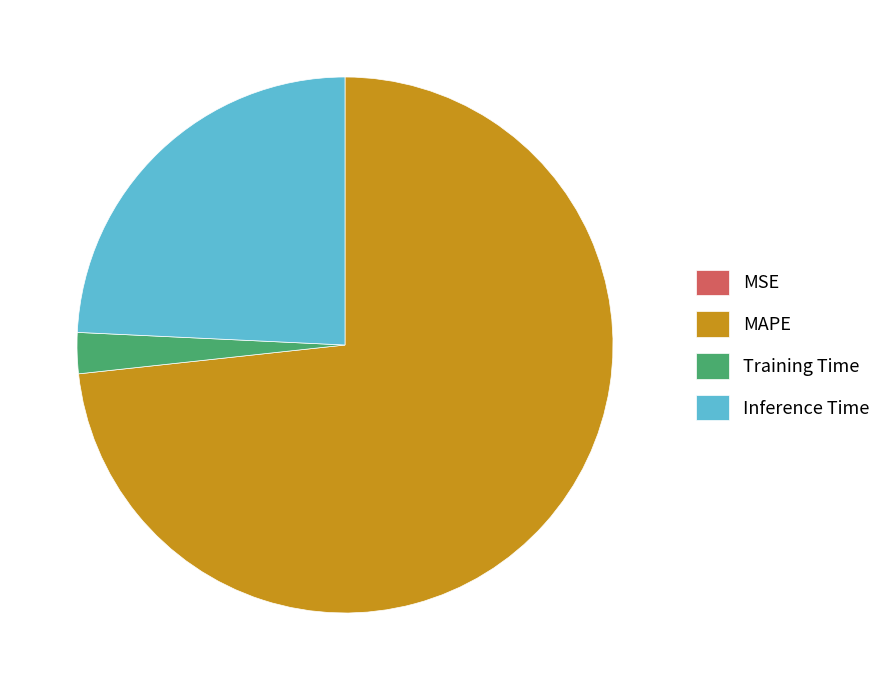

Does Inference Time account for over 50% of the chart?

No